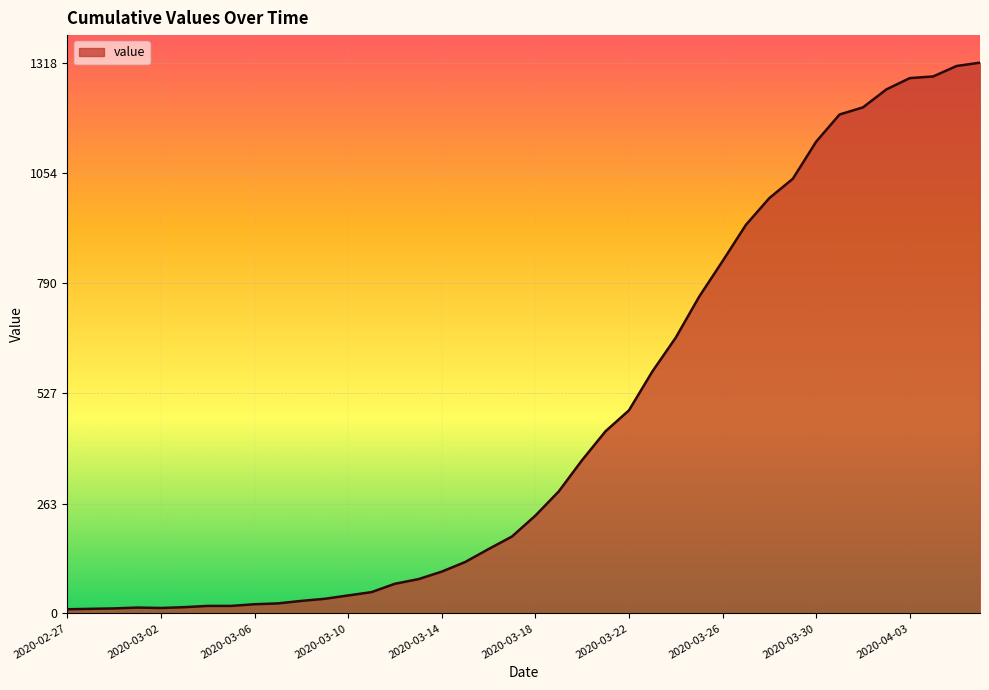

What is the difference between the maximum and minimum values?

1308